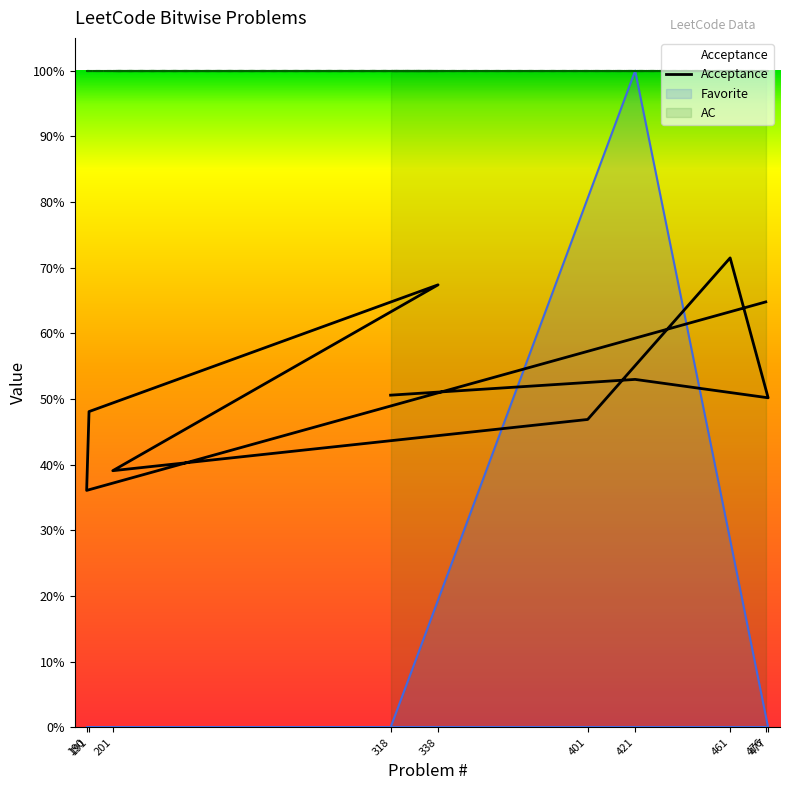

The value at 476 is 0.4. True or false?

False